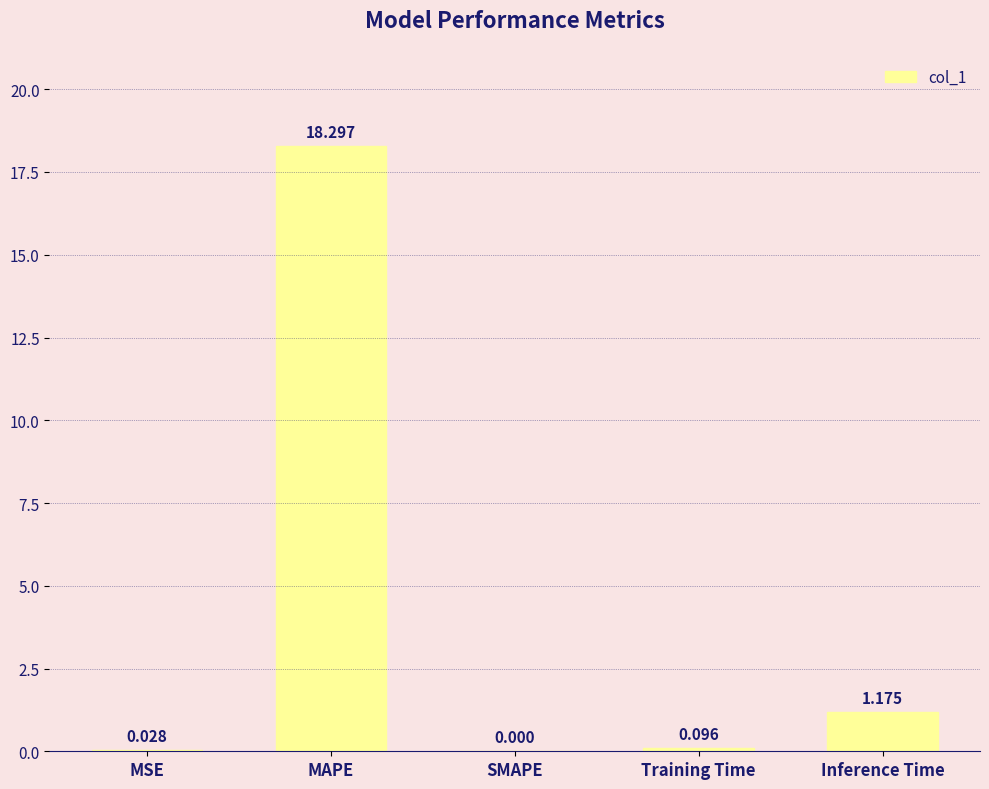

Between MSE and SMAPE, which is larger?

MSE